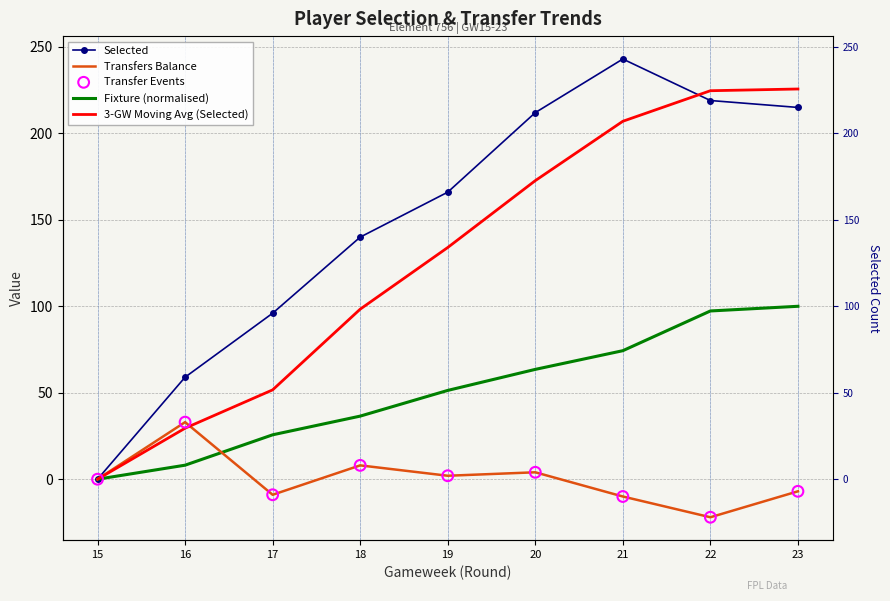

Which series has the largest Y range (max minus min)?

Selected